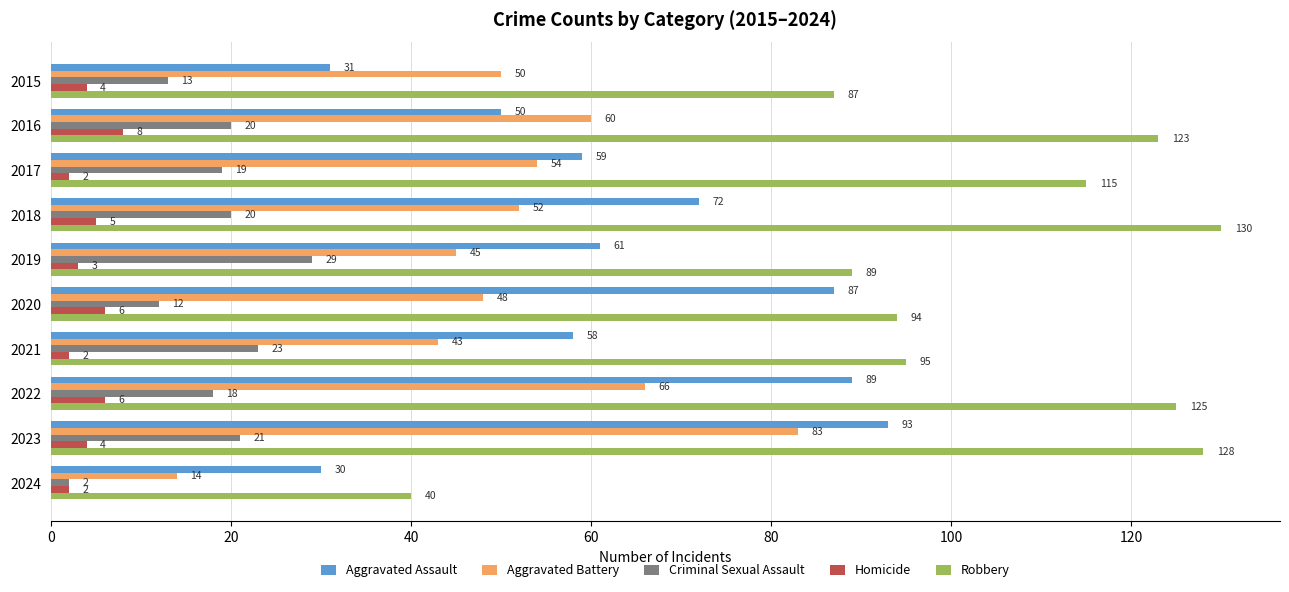

What is the sum of the Homicide values at 2015 and 2019?

7